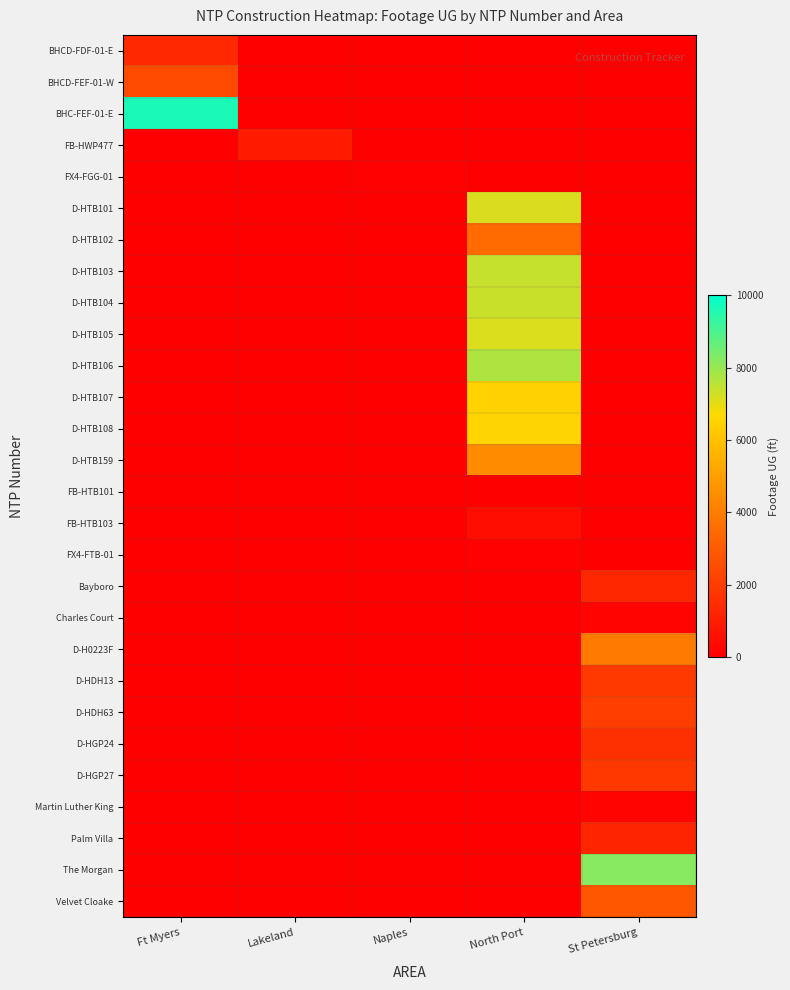

What is the greatest value displayed?

9619